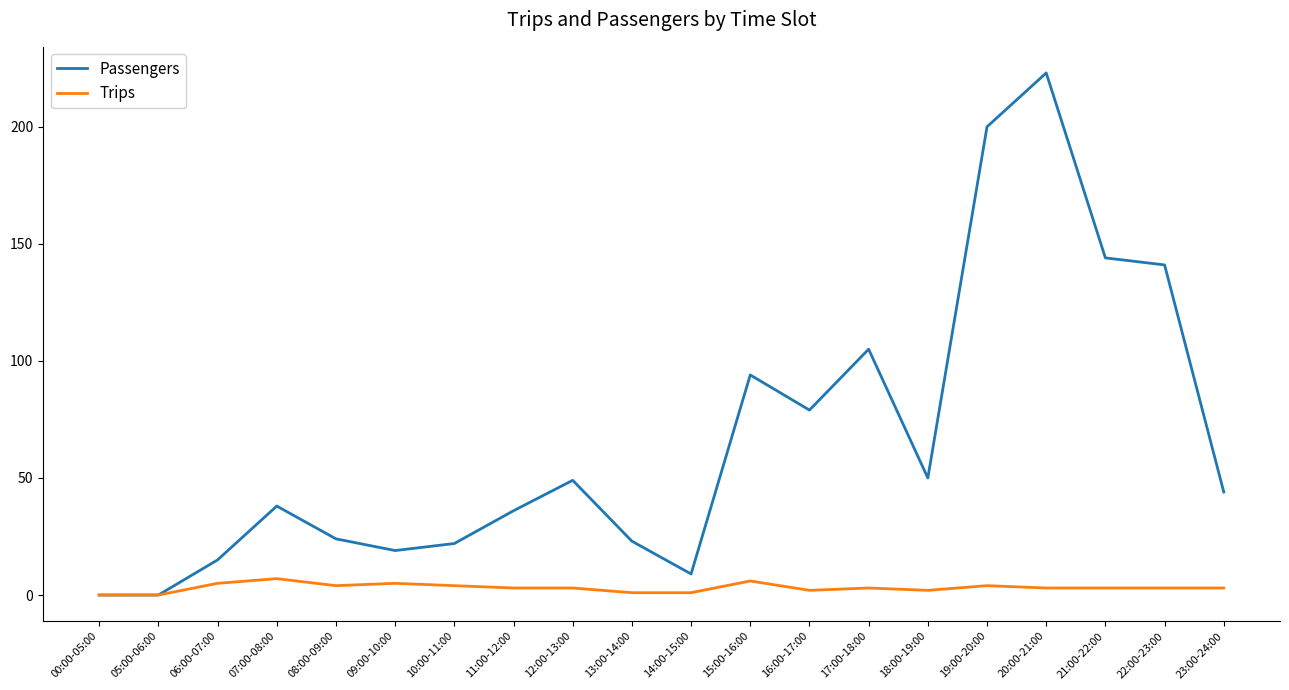

List the series in order of their overall mean, lowest first.

Trips, Passengers